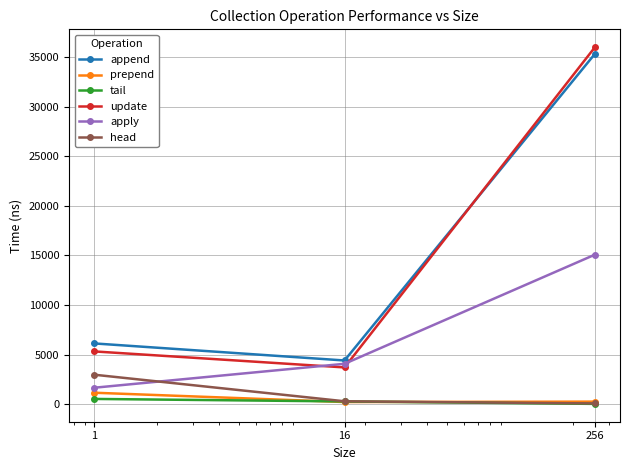

What is the highest value of the append series?

35329.4